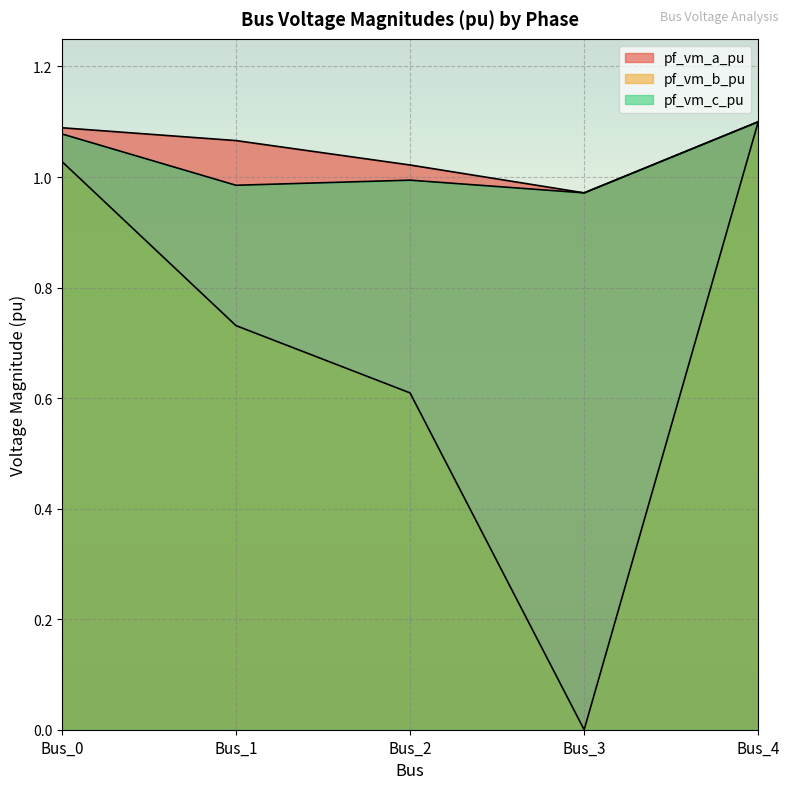

True or false: pf_vm_c_pu has a value of 1.1 at Bus_0.

True